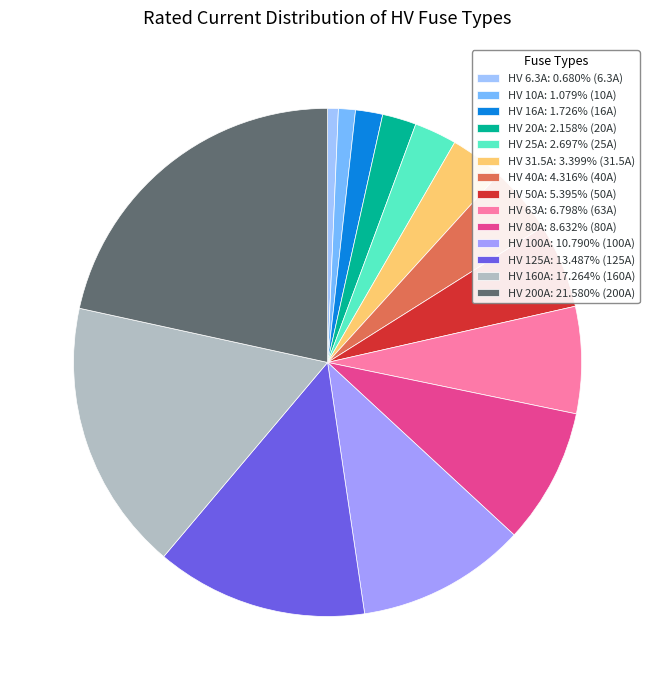

Combined, do HV 16A: 1.726% (16A) and HV 10A: 1.079% (10A) account for over 50%?

No